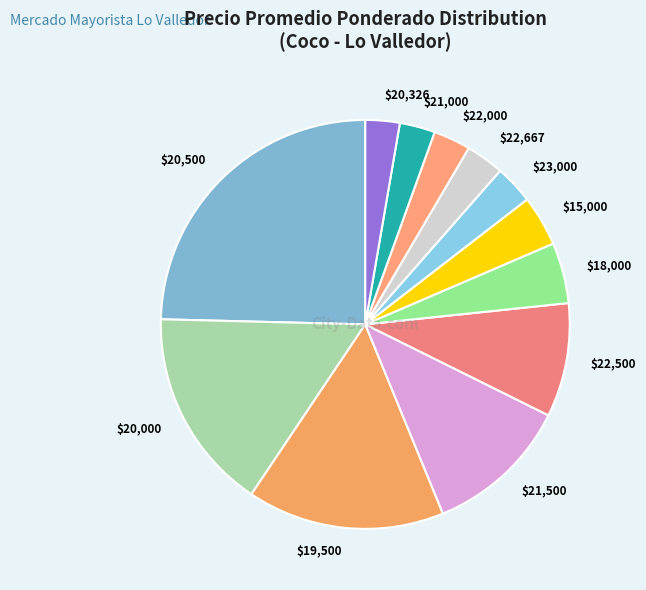

Does $21,500 represent more than half of the total?

No